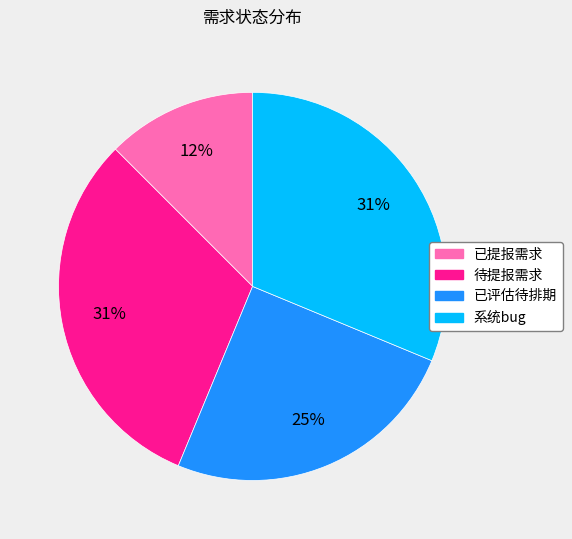

To the nearest percent, what is the average slice percentage?

25%